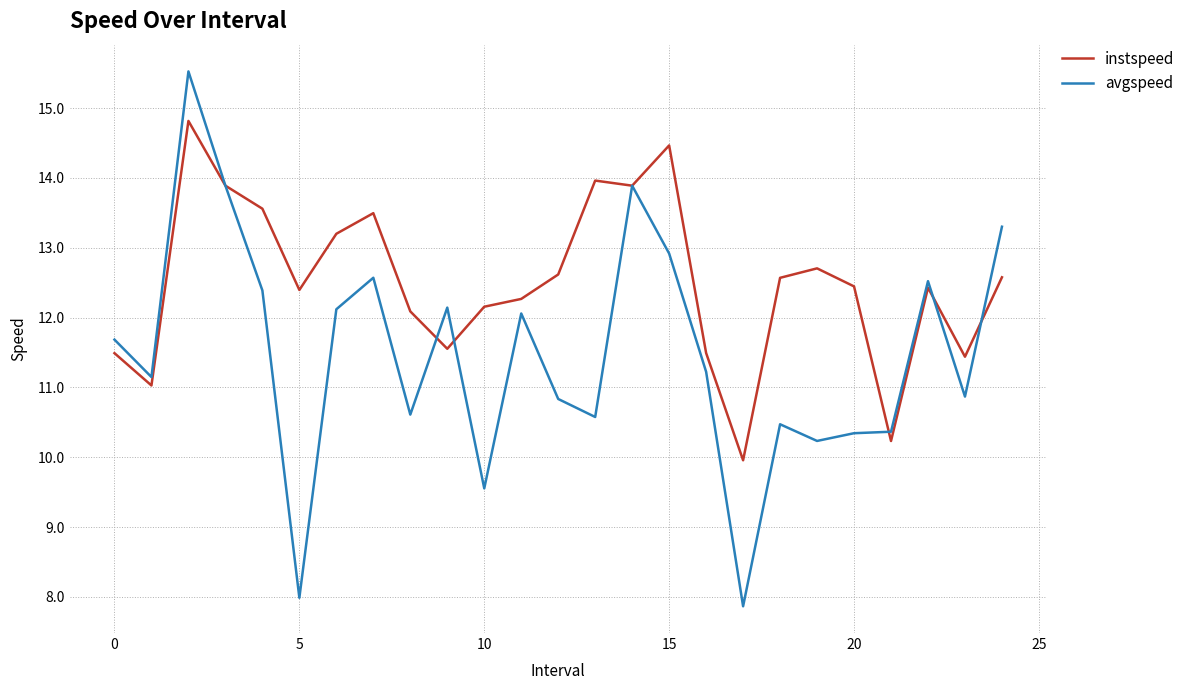

Which series has the largest total across all categories?

instspeed